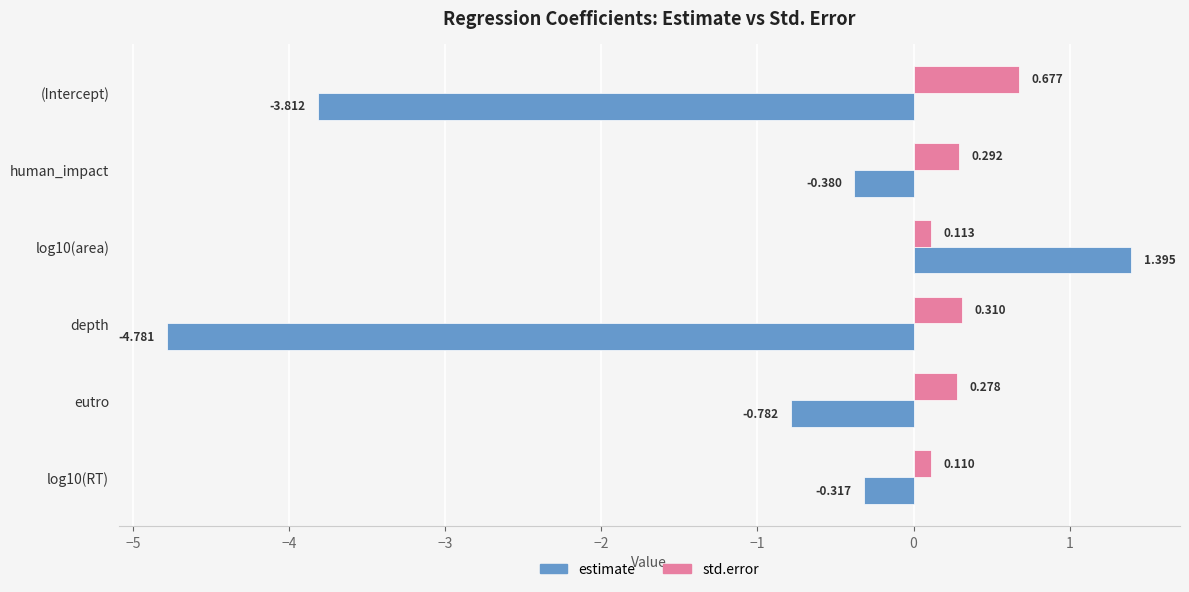

At how many categories does at least one series exceed 1?

1